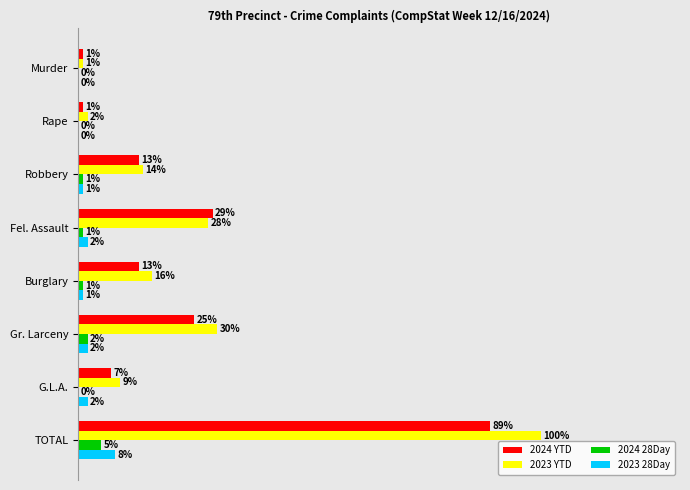

What are all the series names shown in the legend?

2024 YTD, 2023 YTD, 2024 28Day, 2023 28Day